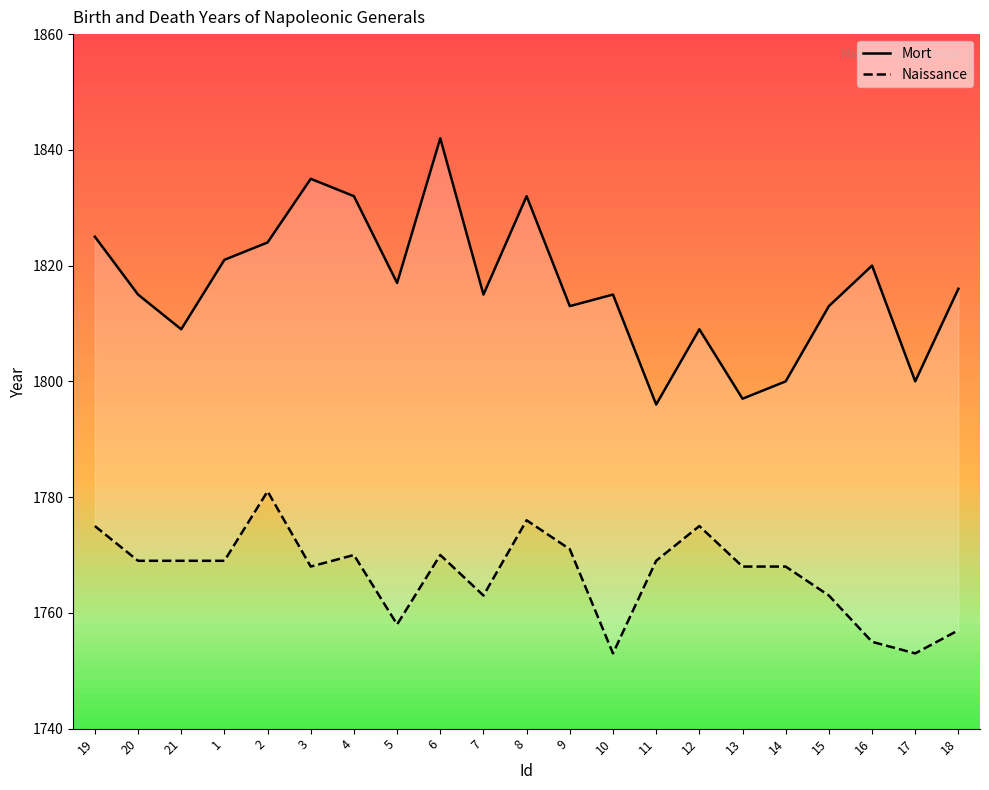

At which category does the chart reach its peak across all series?

6